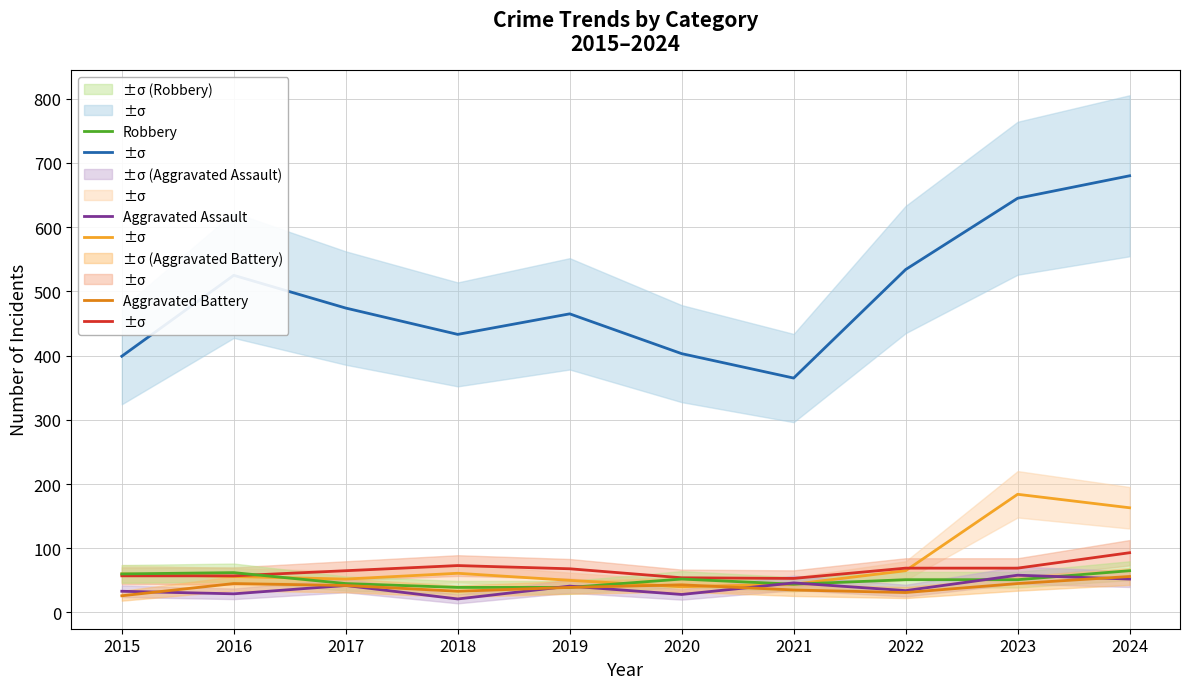

Where is Aggravated Battery nearest to the value 41?

2017